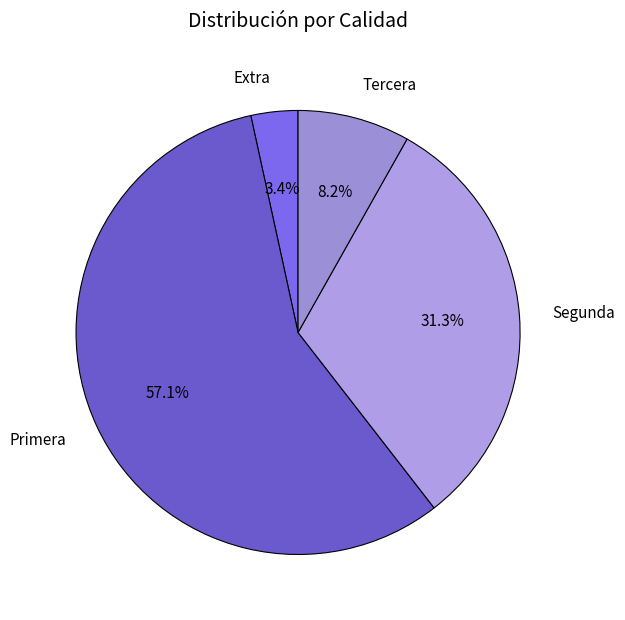

Which category has the biggest portion of the pie?

Primera